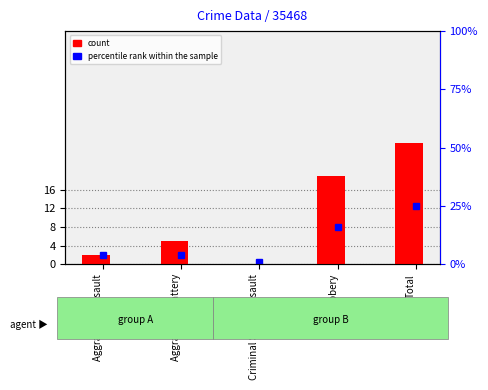

Where is percentile rank within the sample nearest to the value 0?

Aggravated Assault